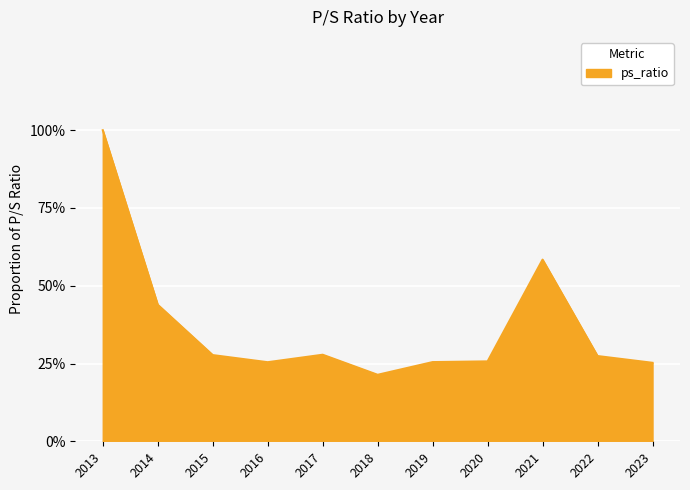

Is this an area chart (filled region under the line)?

Yes